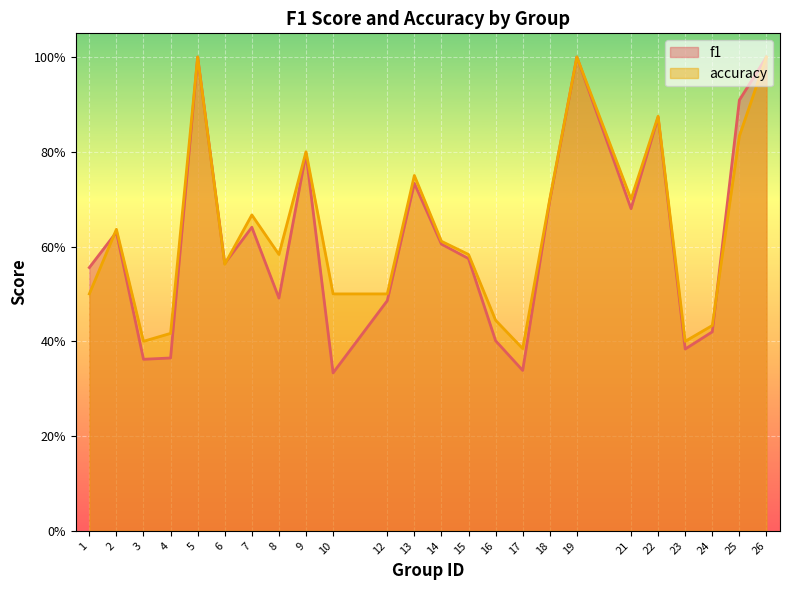

List the series in order of their overall mean, lowest first.

f1, accuracy